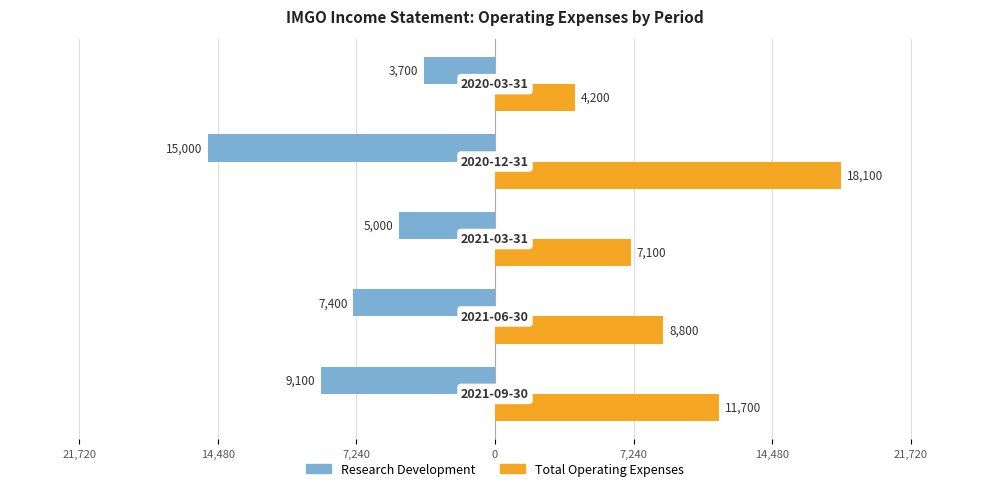

What is the sum of all Total Operating Expenses values?

49900